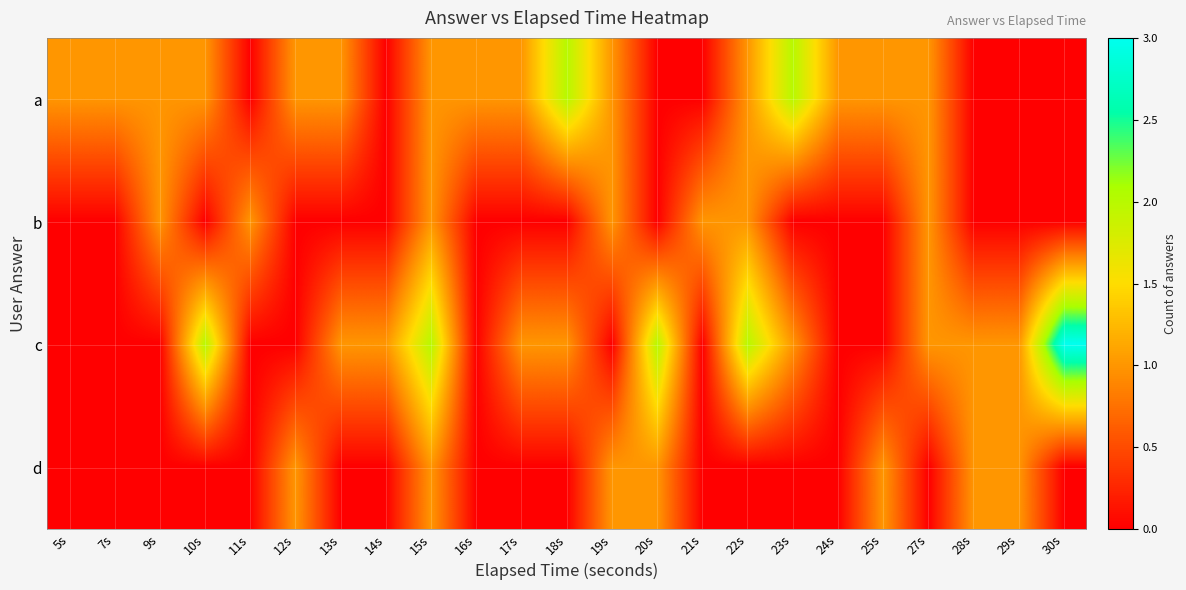

Reading right to left, transcribe all the data shown in this chart.

a: 30s=0	29s=0	28s=0	27s=1	25s=1	24s=1	23s=2	22s=1	21s=0	20s=0	19s=1	18s=2	17s=1	16s=1	15s=1	14s=0	13s=1	12s=1	11s=0	10s=1	9s=1	7s=1	5s=1
b: 30s=0	29s=0	28s=0	27s=1	25s=0	24s=0	23s=0	22s=1	21s=1	20s=0	19s=1	18s=0	17s=0	16s=0	15s=1	14s=0	13s=0	12s=0	11s=1	10s=0	9s=1	7s=0	5s=0
c: 30s=3	29s=1	28s=1	27s=1	25s=0	24s=0	23s=1	22s=2	21s=0	20s=2	19s=0	18s=1	17s=1	16s=0	15s=2	14s=1	13s=1	12s=0	11s=0	10s=2	9s=0	7s=0	5s=0
d: 30s=0	29s=1	28s=1	27s=0	25s=1	24s=0	23s=0	22s=0	21s=0	20s=1	19s=1	18s=0	17s=0	16s=0	15s=1	14s=0	13s=0	12s=1	11s=0	10s=0	9s=0	7s=0	5s=0